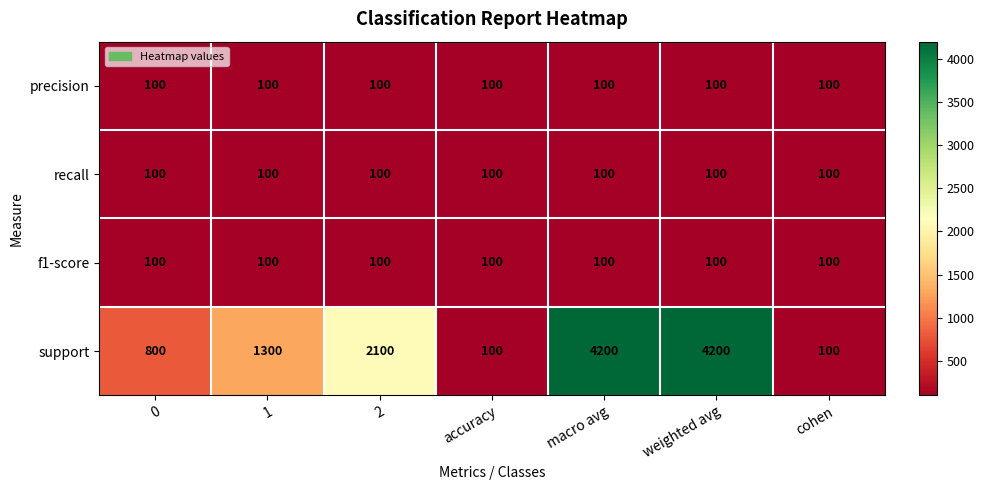

How many categories are shown in the chart?

7